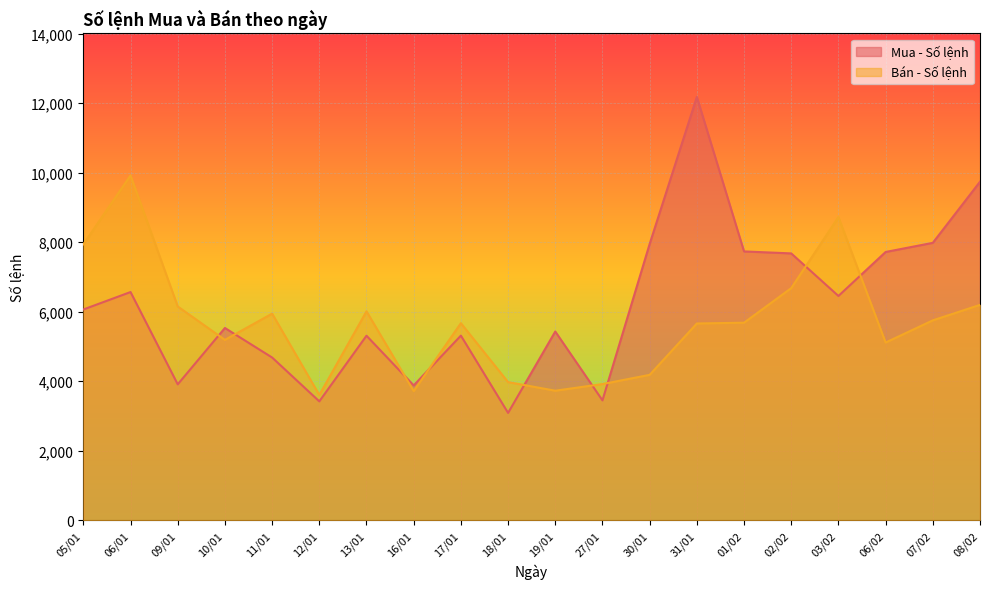

The Mua - Số lệnh series shows 3288 at 30/01. True or false?

False